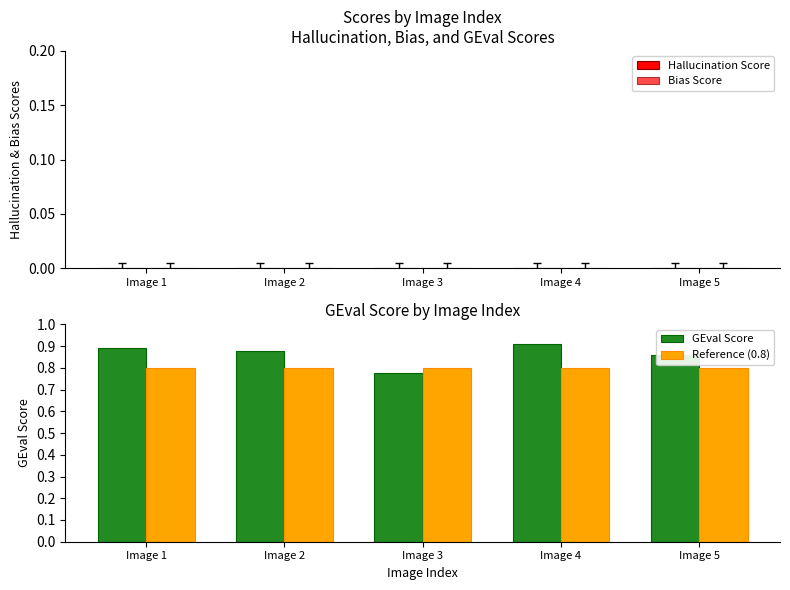

List the labels in order of GEval Score value, smallest first.

Image 3, Image 5, Image 2, Image 1, Image 4